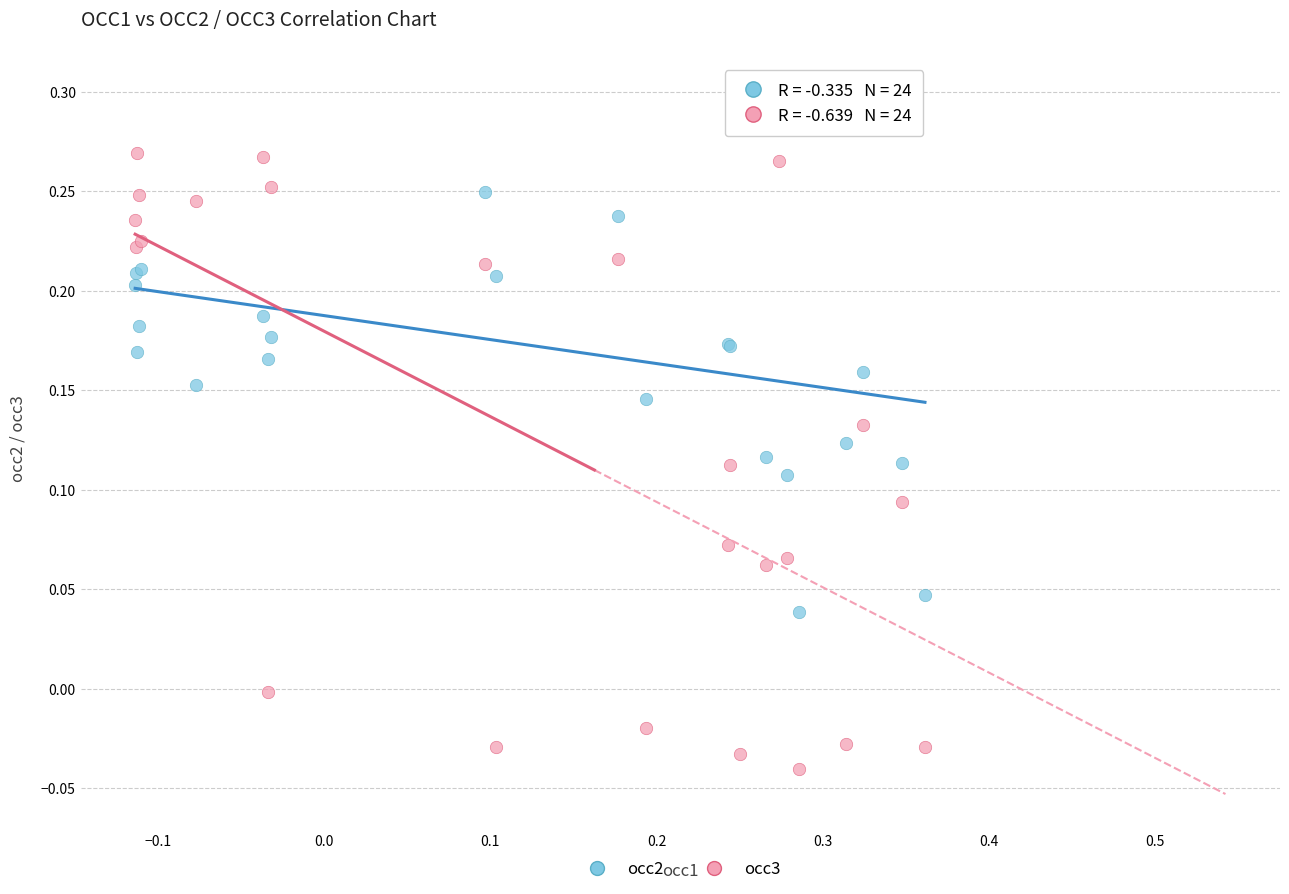

What are all the series names shown in the legend?

occ2, occ3